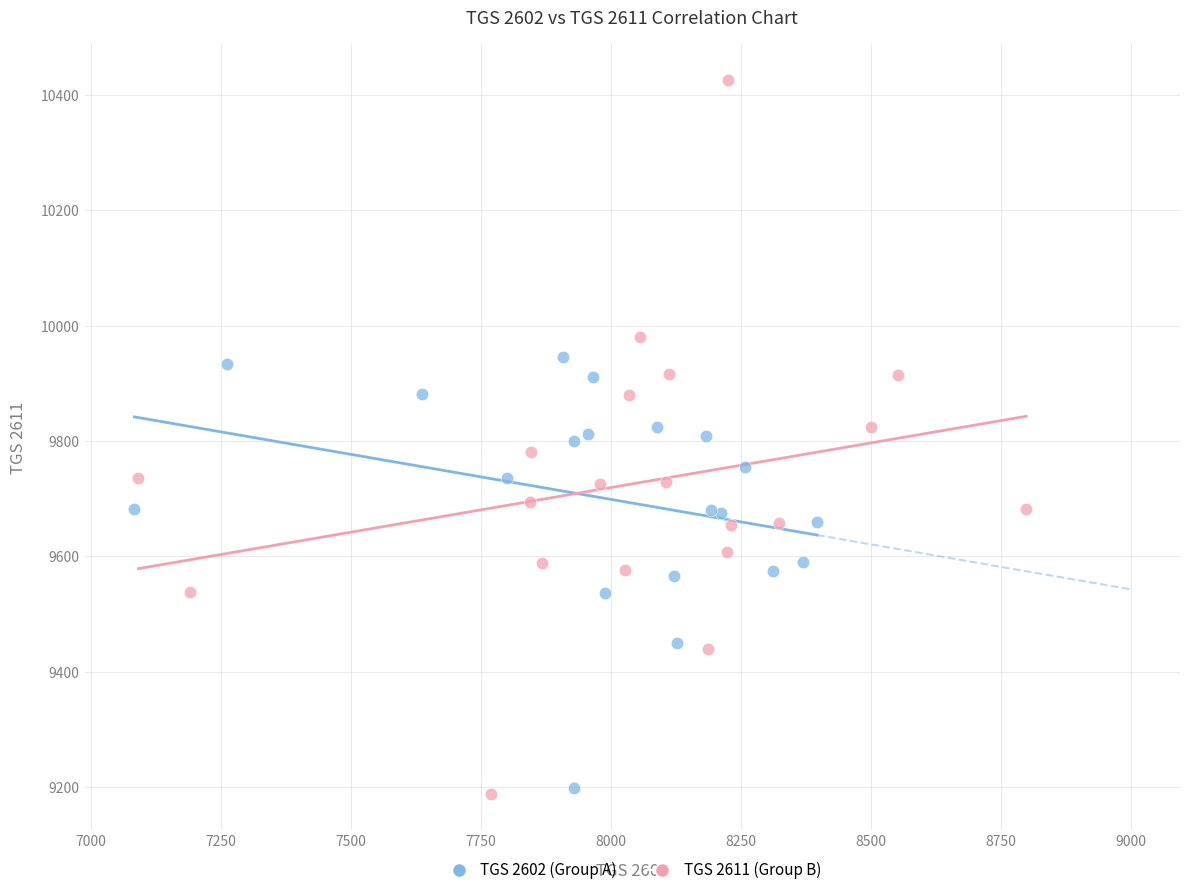

Which series contains the highest Y value?

TGS 2611 (Group B)